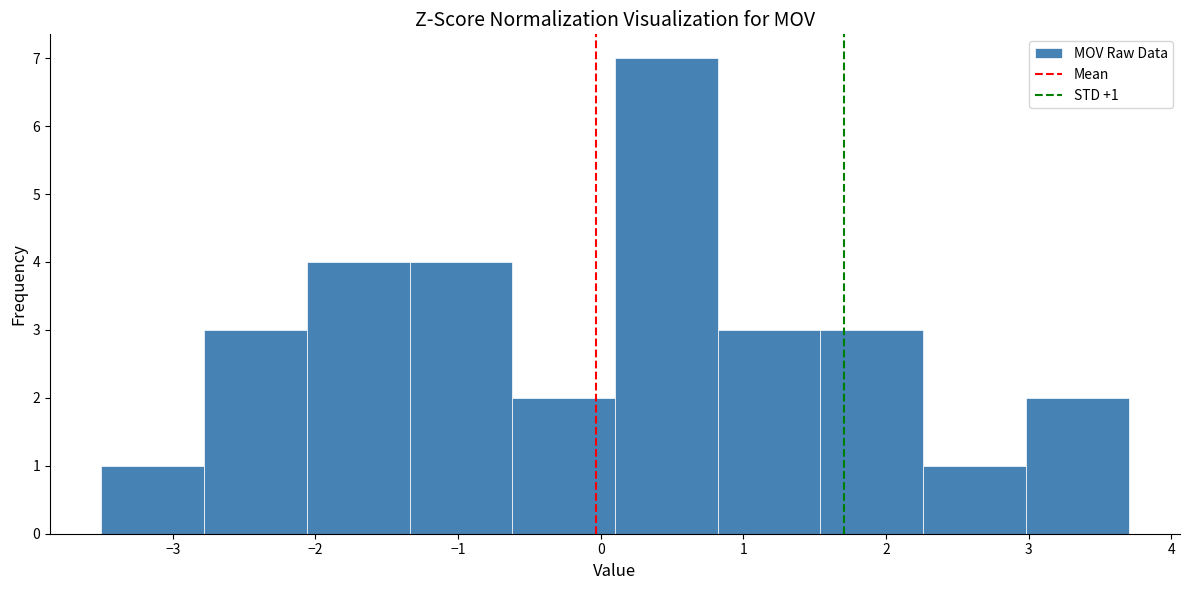

Which range on the x-axis has the tallest bar?

0.10 to 0.82